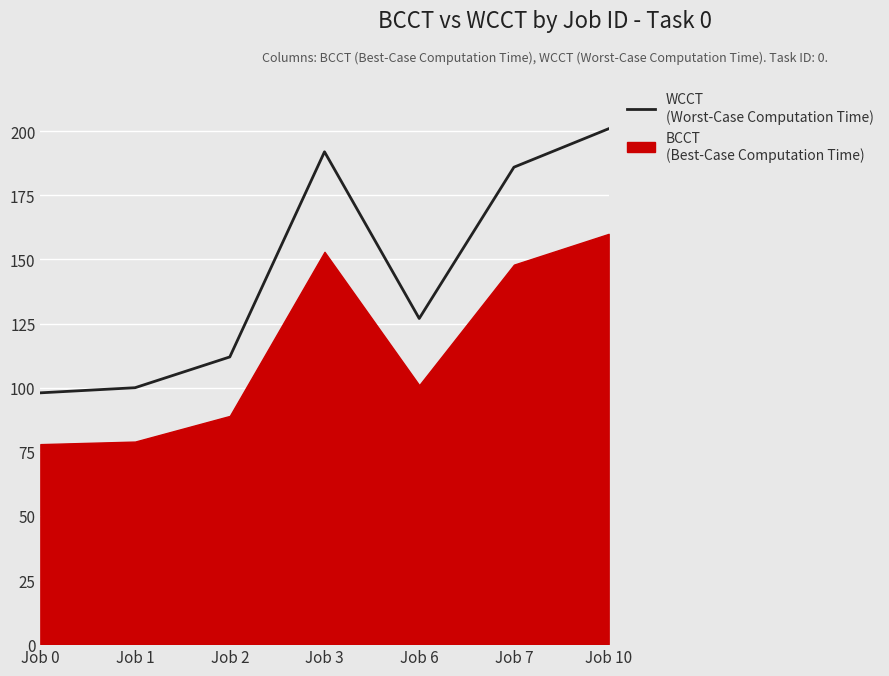

Which category has the lowest value across all series?

Job 0